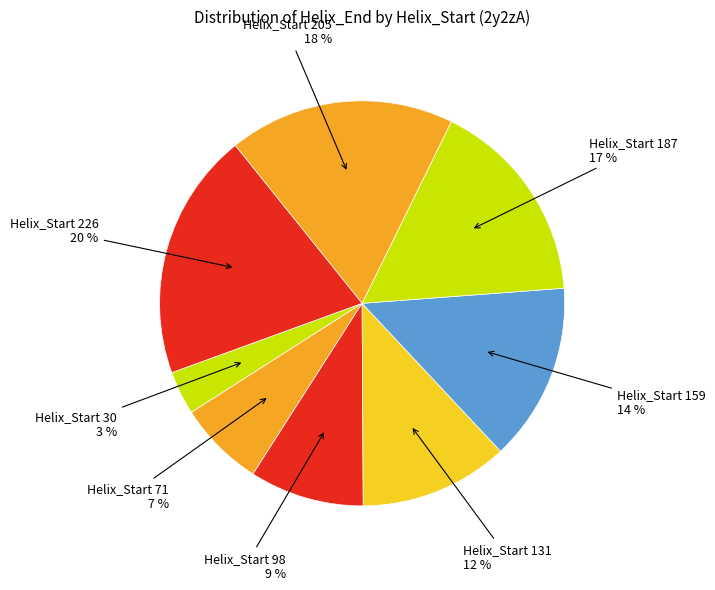

How many slices are in this pie chart?

8